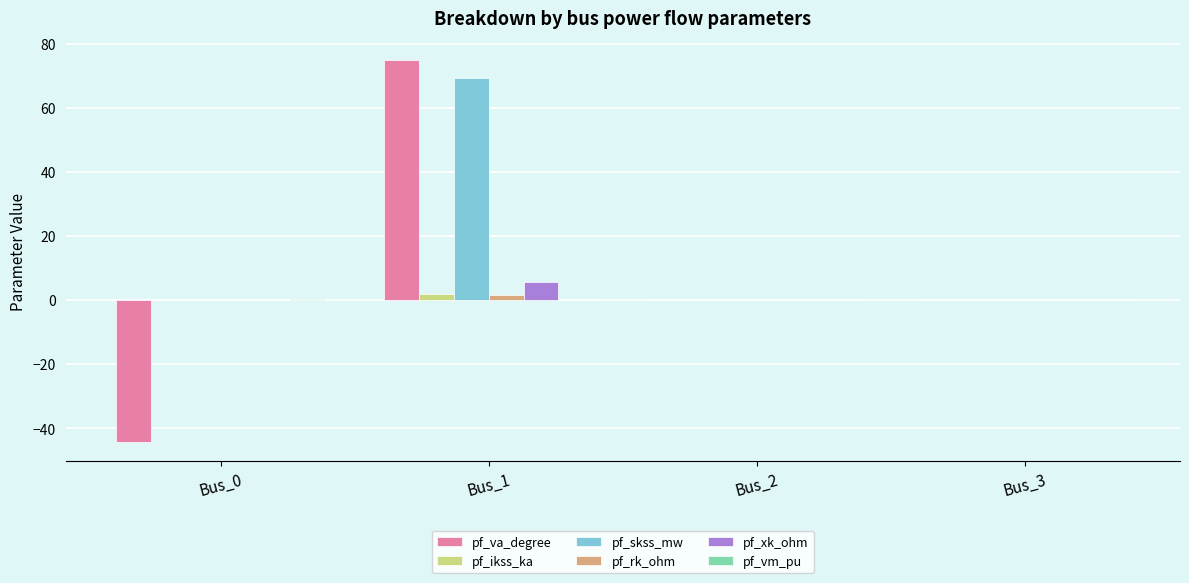

Are the bars horizontal?

No